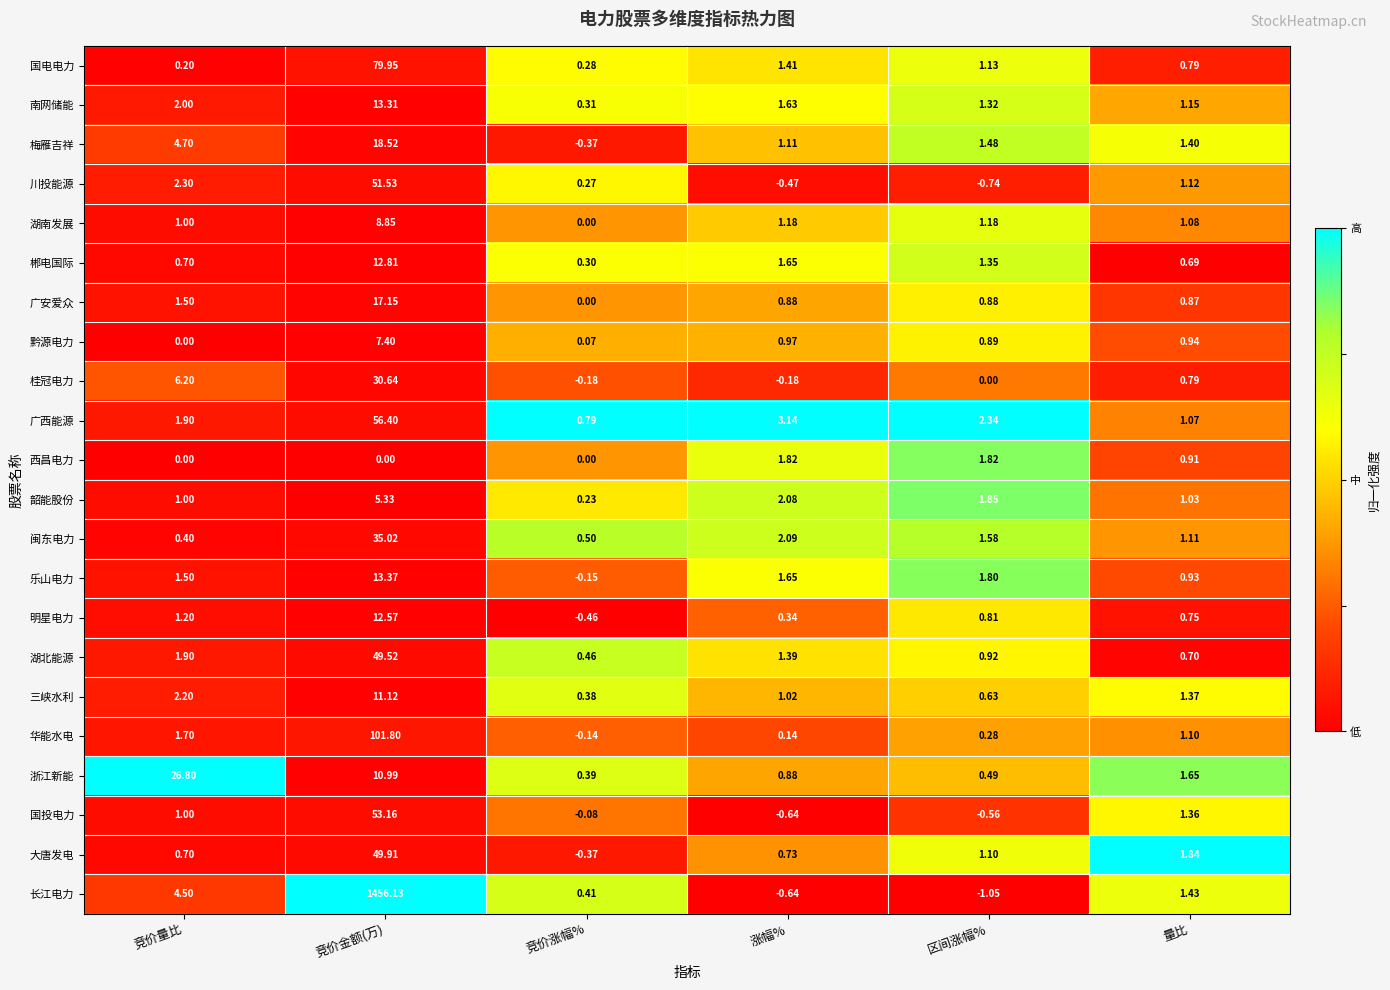

Which label corresponds to the smallest value in the chart?

区间涨幅%